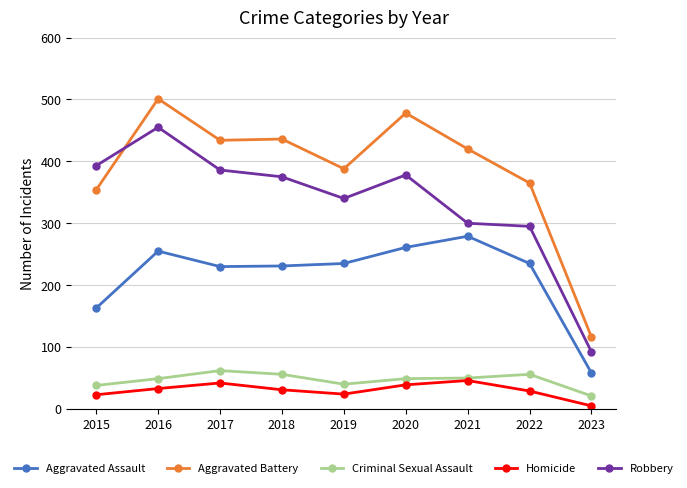

Which label corresponds to the smallest value in the chart?

2023